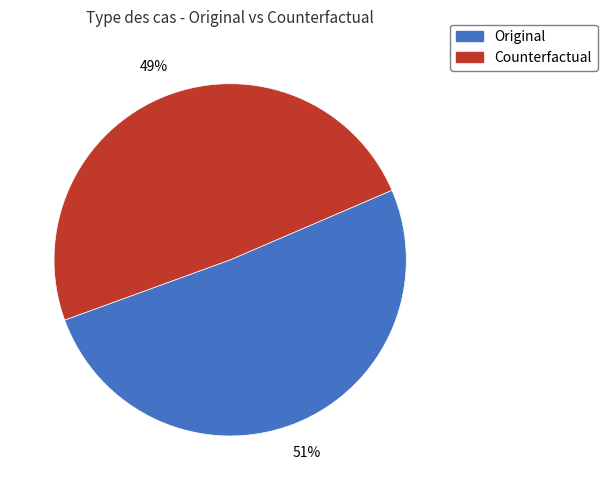

How many slices are in this pie chart?

2